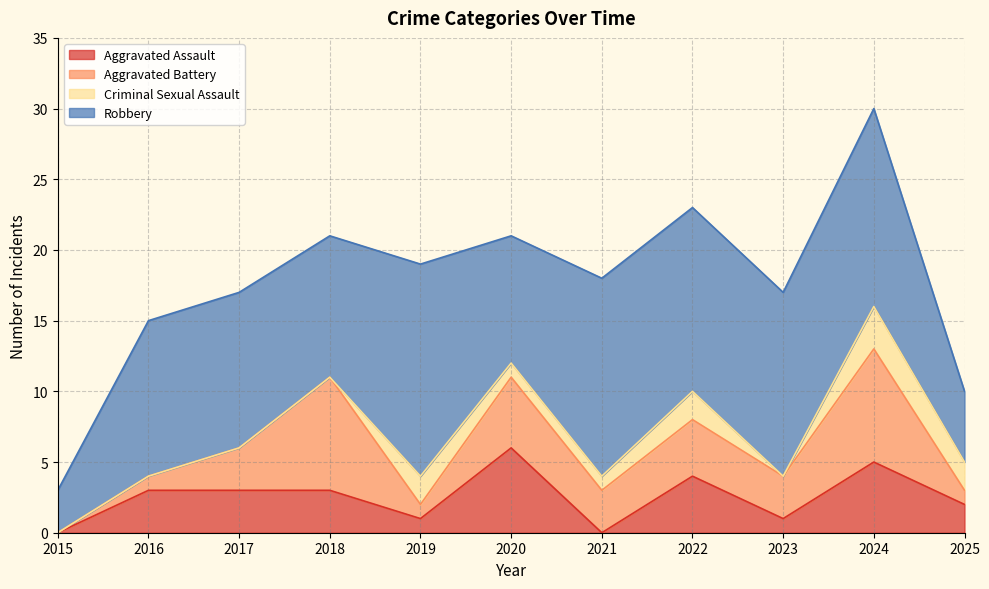

True or false: Criminal Sexual Assault and Robbery cross at least once.

False